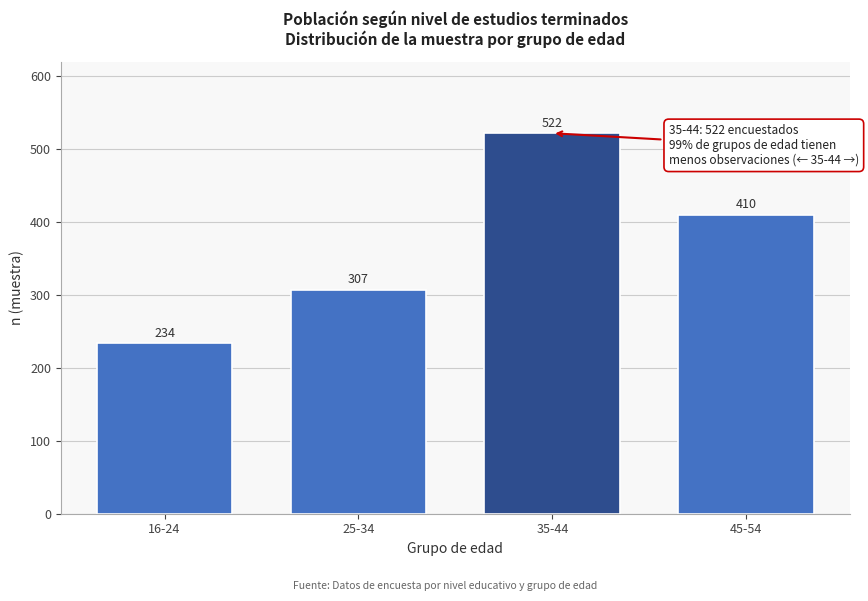

Reading right to left, extract all data points from this chart.

45-54=410	35-44=522	25-34=307	16-24=234